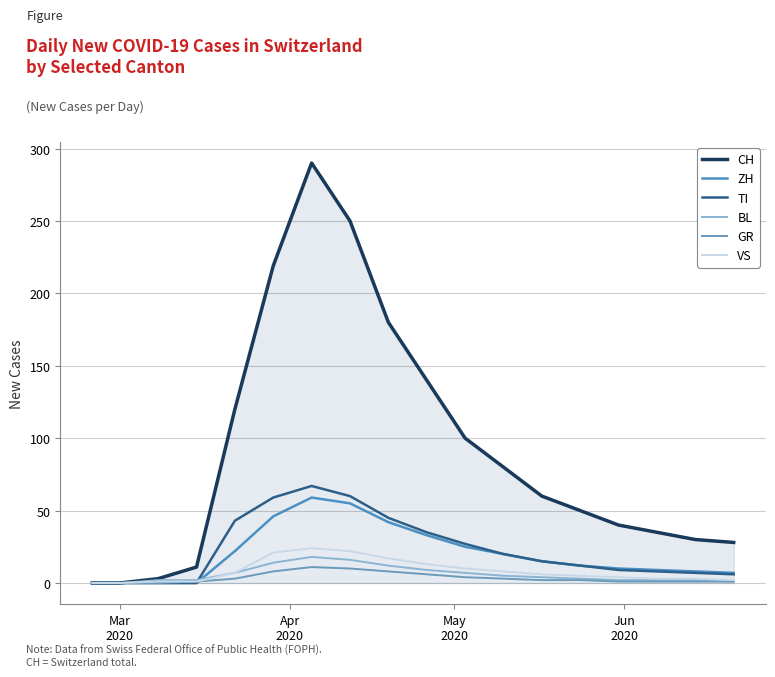

Reading left to right, what are all the values shown in this chart?

CH: 0	0	3	11	120	219	290	250	180	140	100	80	60	50	40	35	30	28
ZH: 0	0	0	0	22	46	59	55	42	33	25	20	15	12	10	9	8	7
TI: 0	0	0	0	43	59	67	60	45	35	27	20	15	12	9	8	7	6
BL: 0	0	2	2	7	14	18	16	12	9	7	5	4	3	2	2	2	1
GR: 0	0	0	1	3	8	11	10	8	6	4	3	2	2	1	1	1	1
VS: 0	0	1	1	7	21	24	22	17	13	10	8	6	5	4	3	3	2